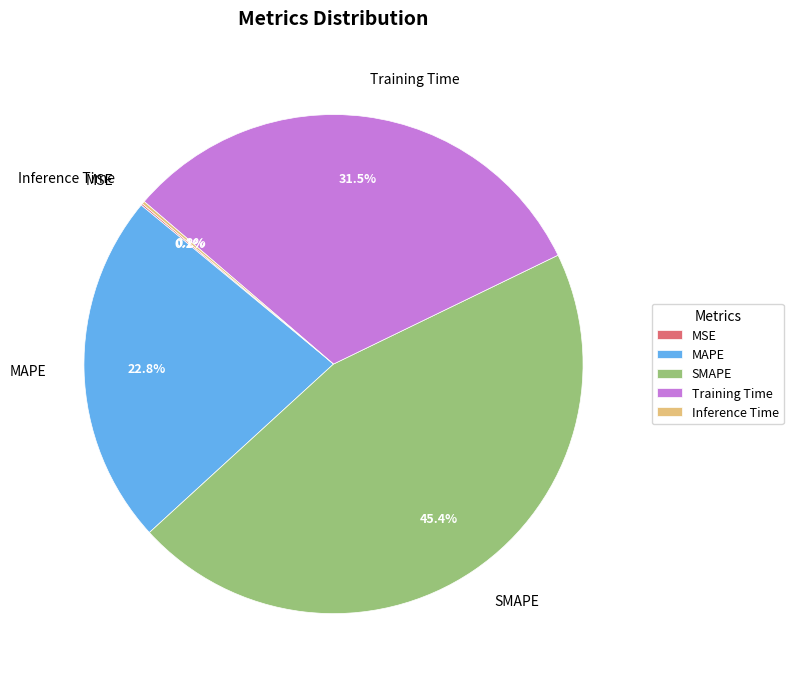

Do SMAPE and Training Time together represent more than half of the pie?

Yes